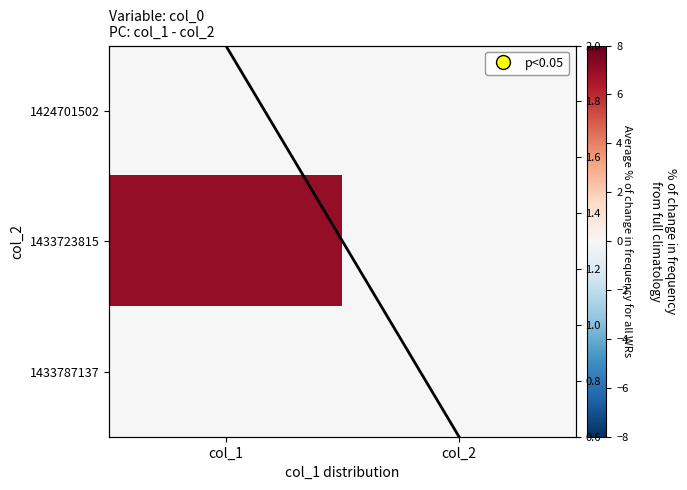

List the series in order of their peak value, highest first.

1433723815, avg, 1424701502, 1433787137